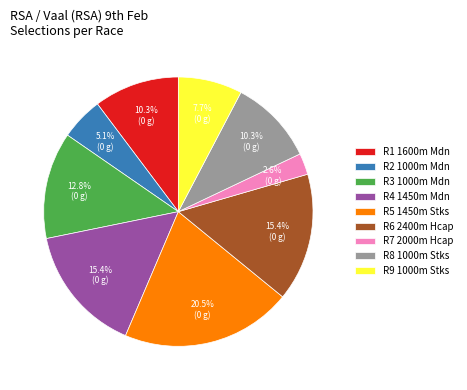

To the nearest percent, what portion does R6 2400m Hcap represent?

15%